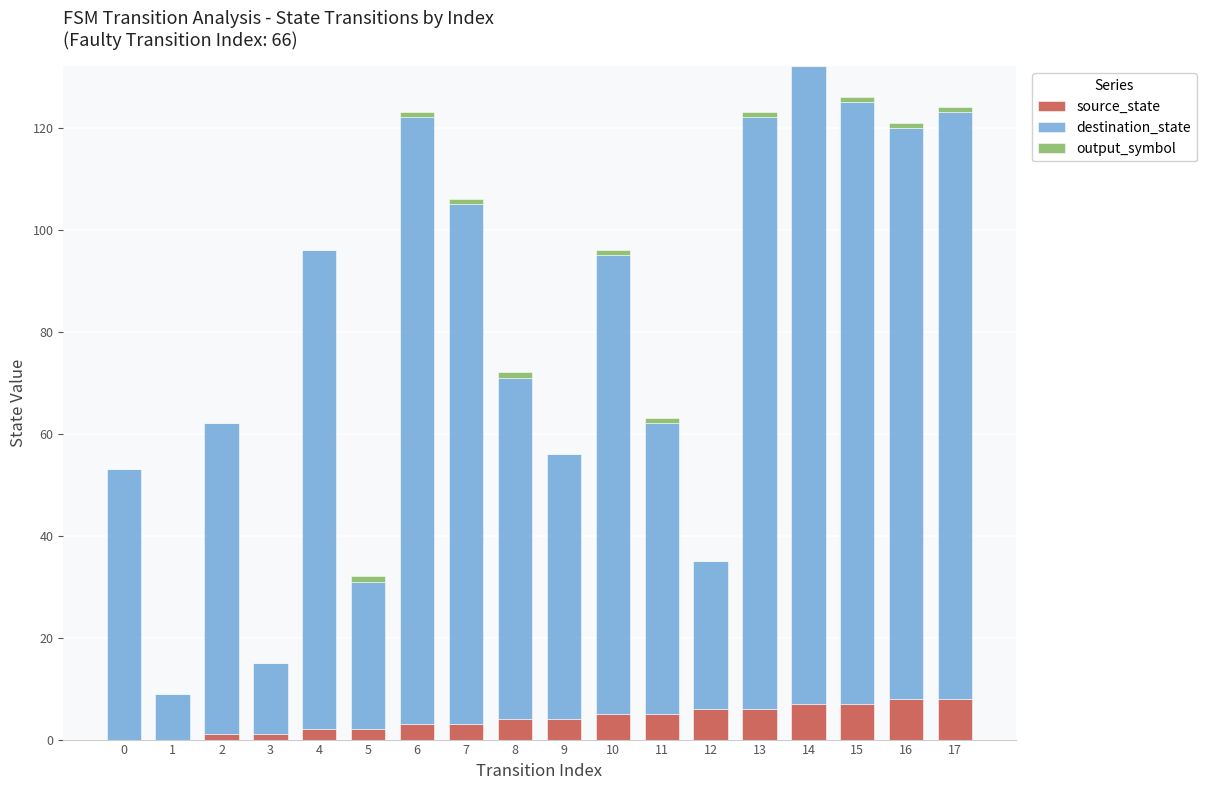

Where is source_state nearest to the value 4?

8